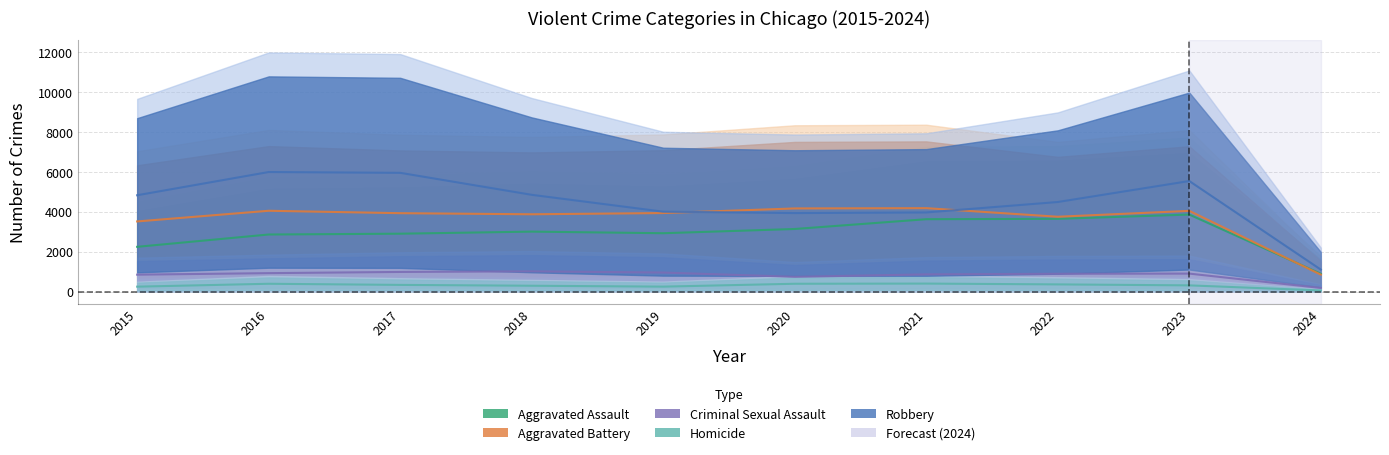

Where does the Aggravated Assault series first go above 3000?

2018